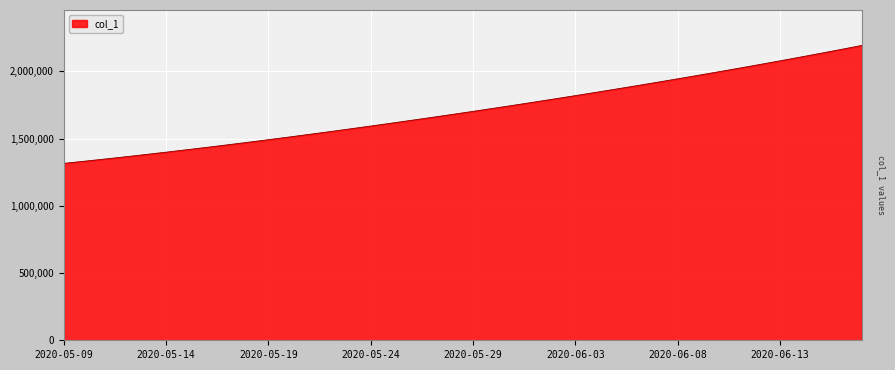

What is the greatest value displayed?

2192215.0